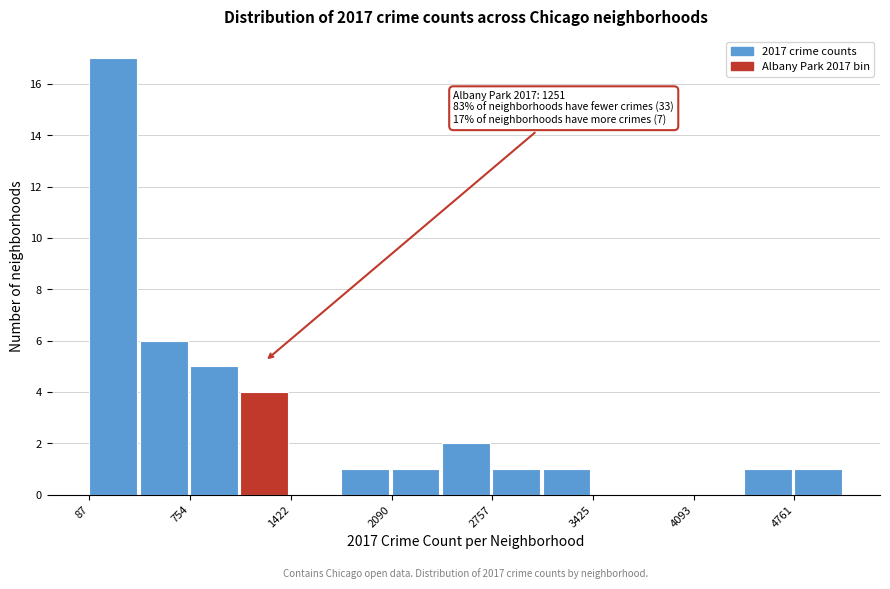

Around what value on the x-axis is the tallest bar? Give the approximate position of its centre, as read against the axis.

200